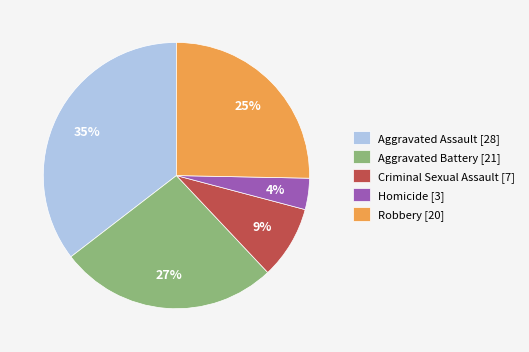

True or false: Robbery [20] accounts for 25% of the total.

True